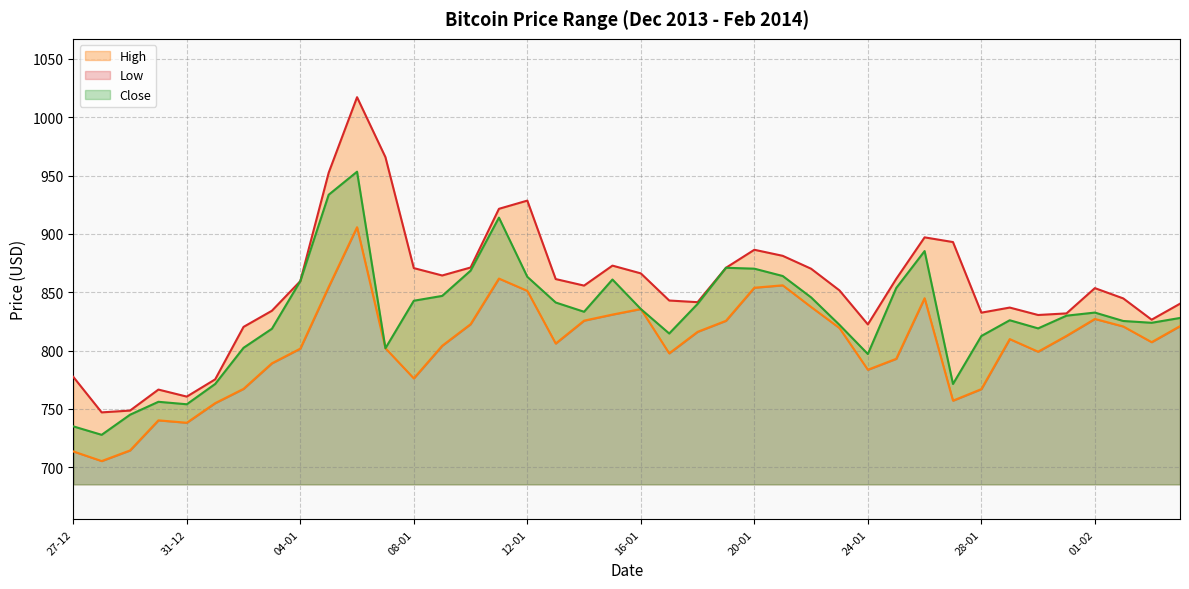

Is it true that High equals 870.7 at 08-01?

True